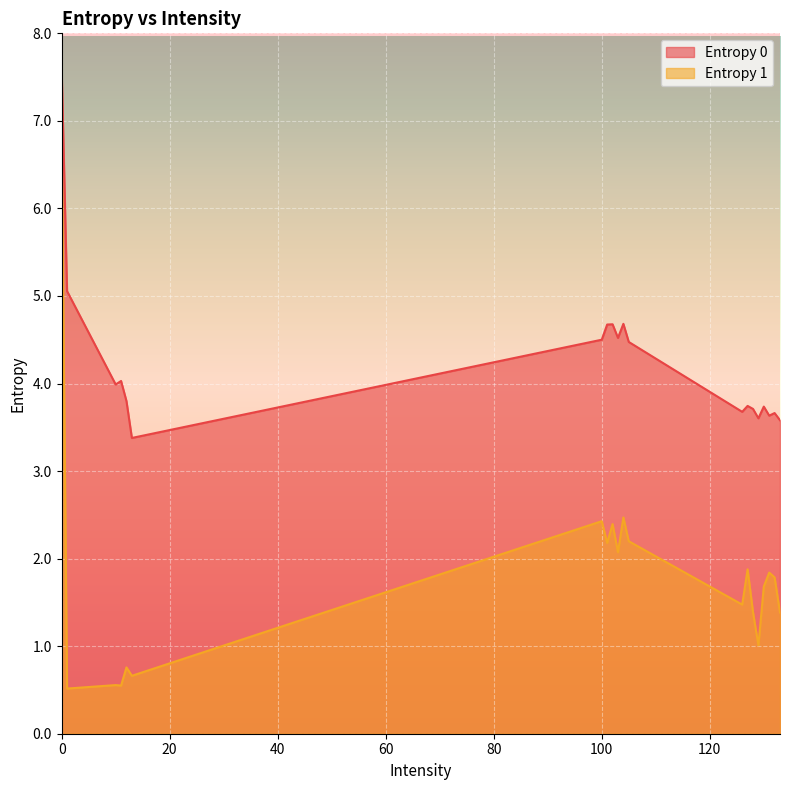

At 127, list the series in order from largest to smallest.

Entropy 0, Entropy 1